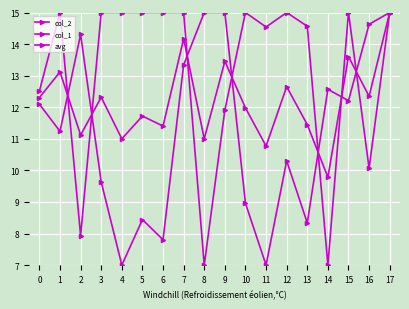

Is the value of avg at 1 greater than the value of col_2 at 11?

Yes